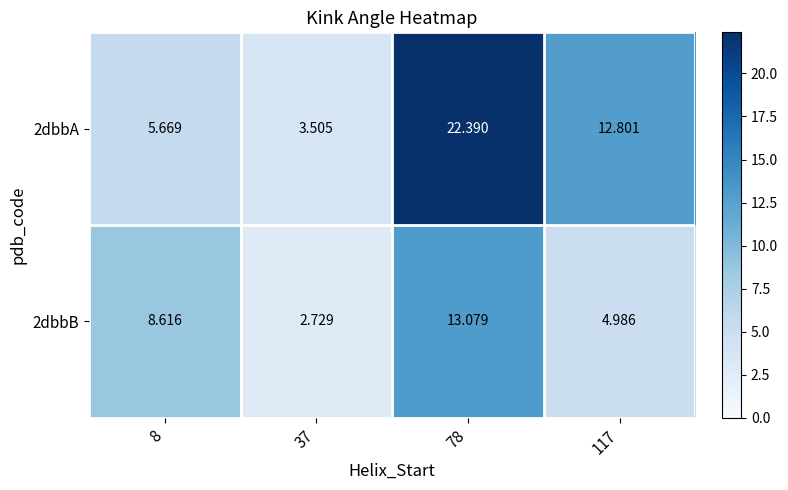

Rank the series by their average value, from highest to lowest.

2dbbA, 2dbbB